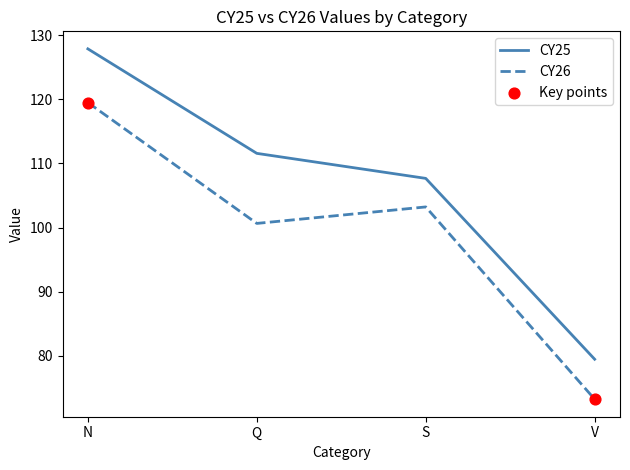

Between N and S, which series saw the biggest shift?

CY25